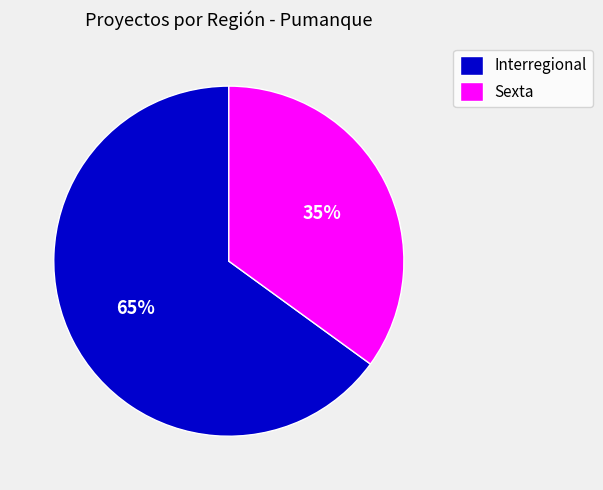

Is there a majority slice in this chart?

Yes